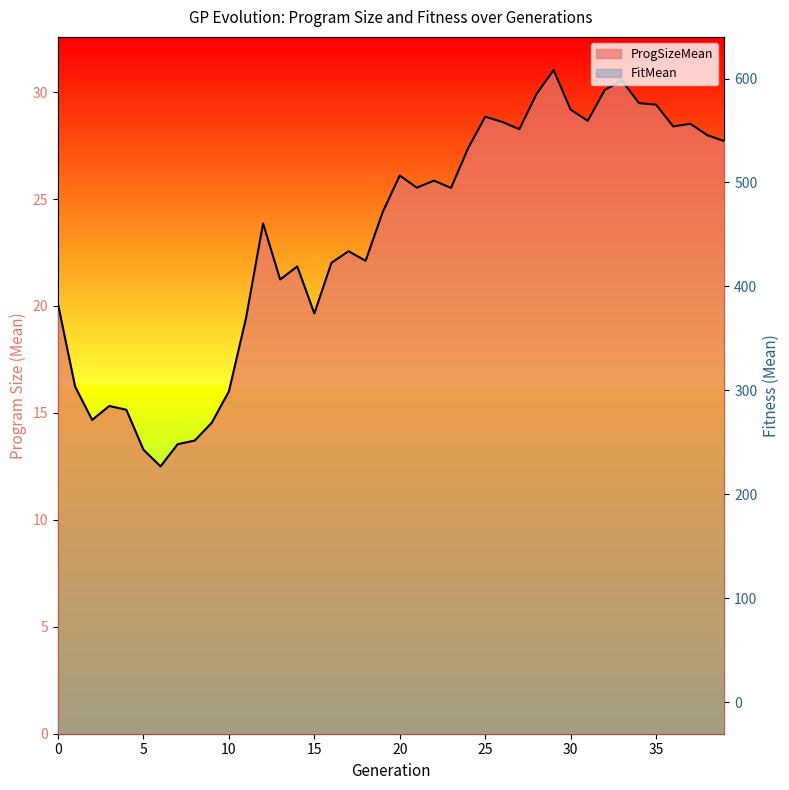

True or false: ProgSizeMean and FitMean cross at least once.

False